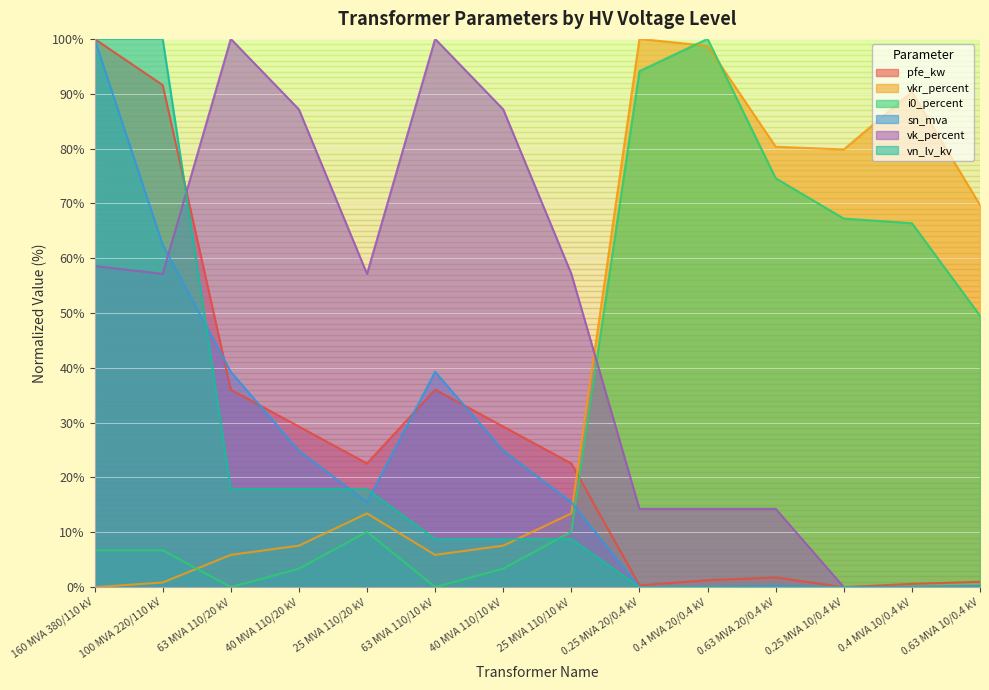

Does the chart display data point markers on the line(s)?

No